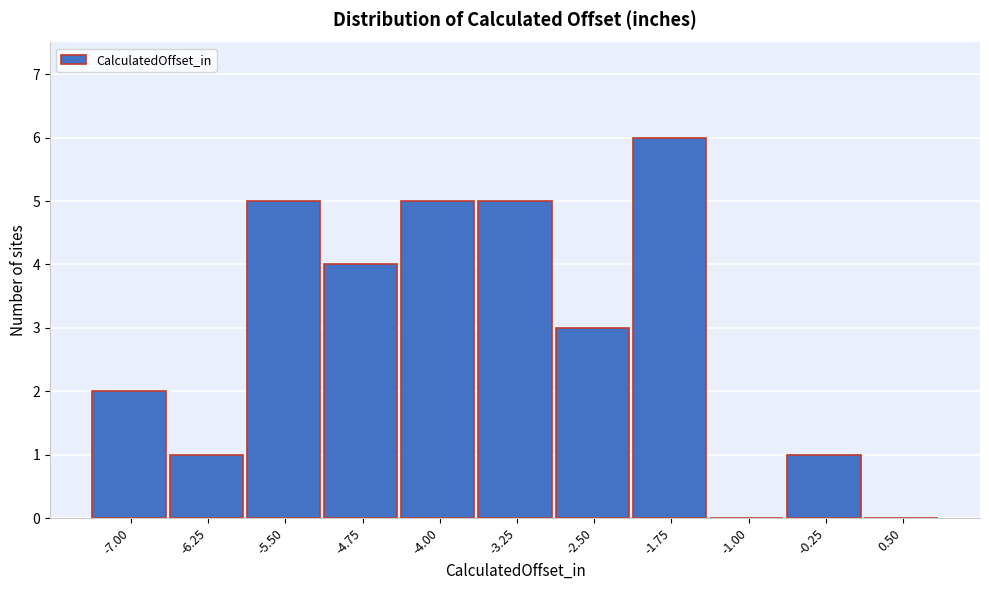

Reading left to right, what are all the values shown in this chart?

-7.00=2	-6.25=1	-5.50=5	-4.75=4	-4.00=5	-3.25=5	-2.50=3	-1.75=6	-1.00=0	-0.25=1	0.50=0